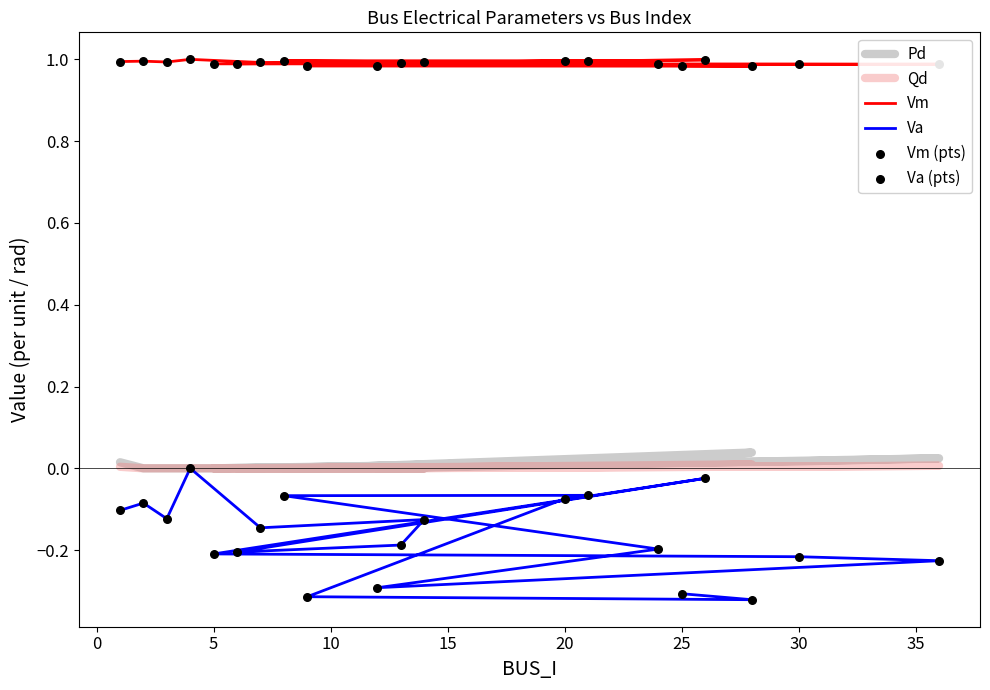

What are all the series names shown in the legend?

Pd, Qd, Vm, Va, Vm (pts), Va (pts)